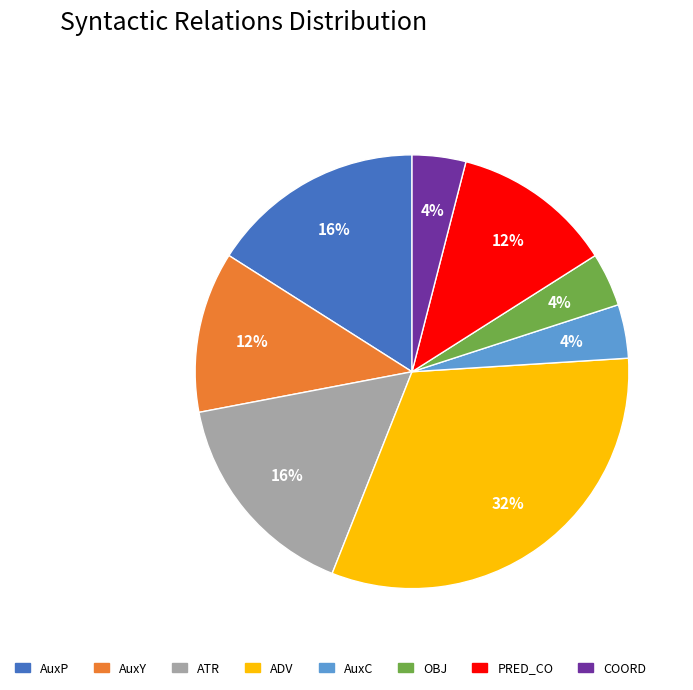

Which category has the biggest portion of the pie?

ADV